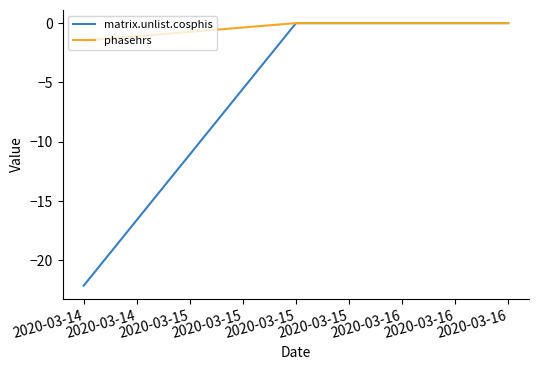

Which series has the widest spread of values?

matrix.unlist.cosphis